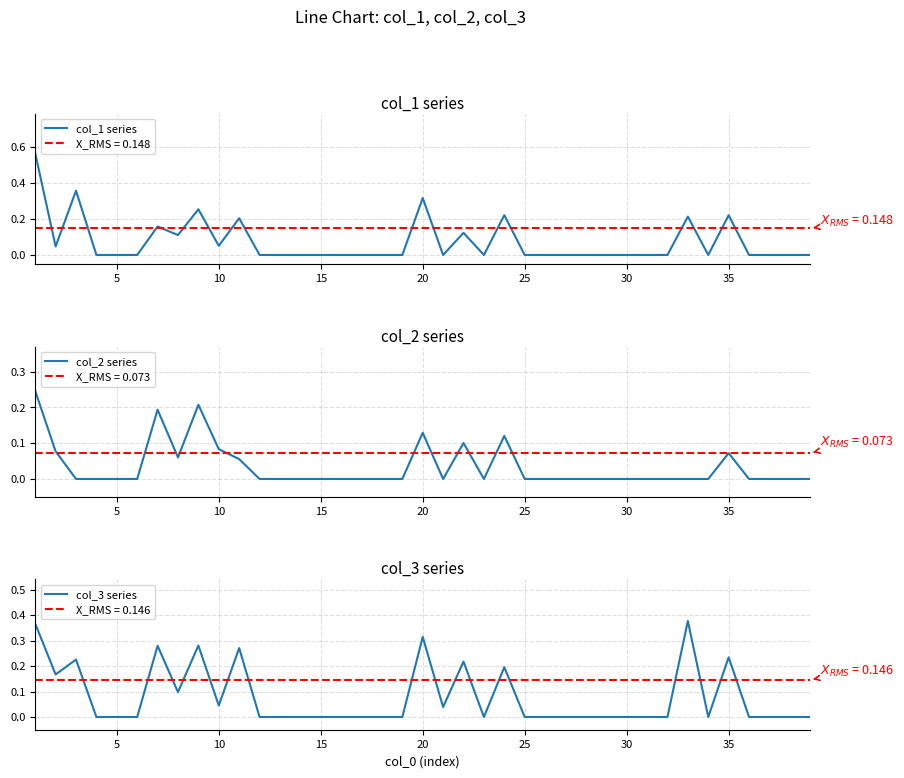

Reading right to left, transcribe all the data shown in this chart.

col_1 series: 0.0	0.0	0.0	0.0	0.2	0.0	0.2	0.0	0.0	0.0	0.0	0.0	0.0	0.0	0.0	0.2	0.0	0.1	0.0	0.3	0.0	0.0	0.0	0.0	0.0	0.0	0.0	0.0	0.2	0.1	0.3	0.1	0.2	0.0	0.0	0.0	0.4	0.0	0.6
col_2 series: 0.0	0.0	0.0	0.0	0.1	0.0	0.0	0.0	0.0	0.0	0.0	0.0	0.0	0.0	0.0	0.1	0.0	0.1	0.0	0.1	0.0	0.0	0.0	0.0	0.0	0.0	0.0	0.0	0.1	0.1	0.2	0.1	0.2	0.0	0.0	0.0	0.0	0.1	0.2
col_3 series: 0.0	0.0	0.0	0.0	0.2	0.0	0.4	0.0	0.0	0.0	0.0	0.0	0.0	0.0	0.0	0.2	0.0	0.2	0.0	0.3	0.0	0.0	0.0	0.0	0.0	0.0	0.0	0.0	0.3	0.0	0.3	0.1	0.3	0.0	0.0	0.0	0.2	0.2	0.4